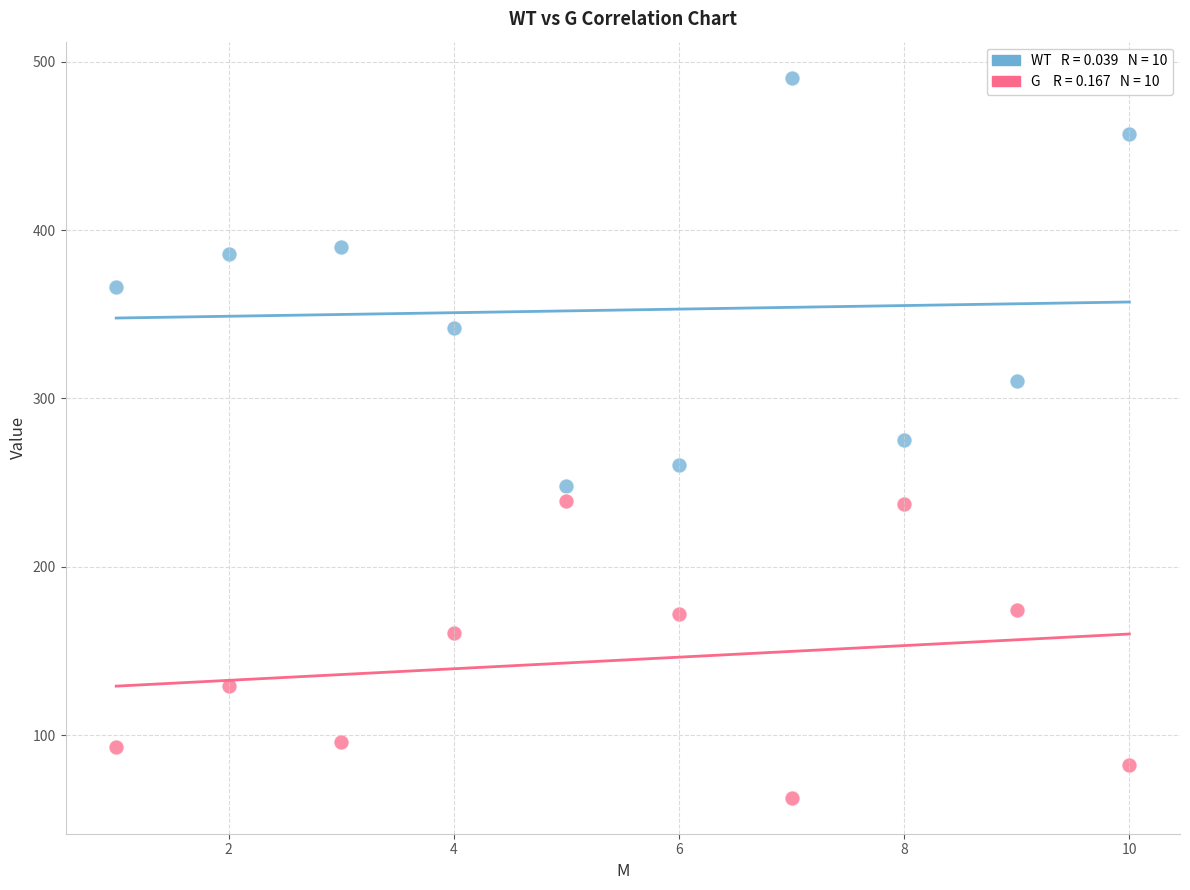

How many points are shown in the scatter plot?

20